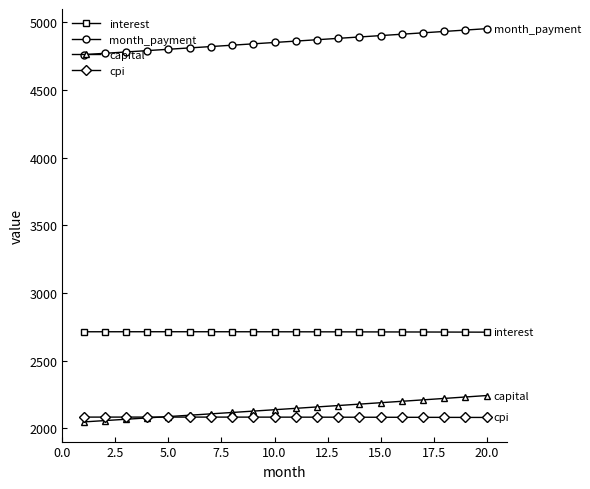

True or false: capital and month_payment cross at least once.

False